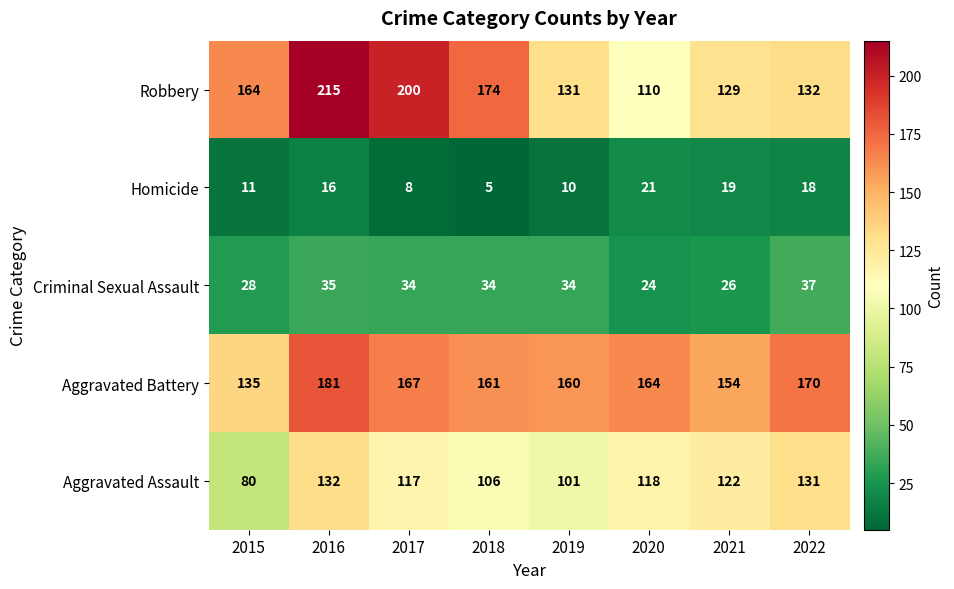

Is the value of Criminal Sexual Assault at 2019 greater than the value of Robbery at 2016?

No